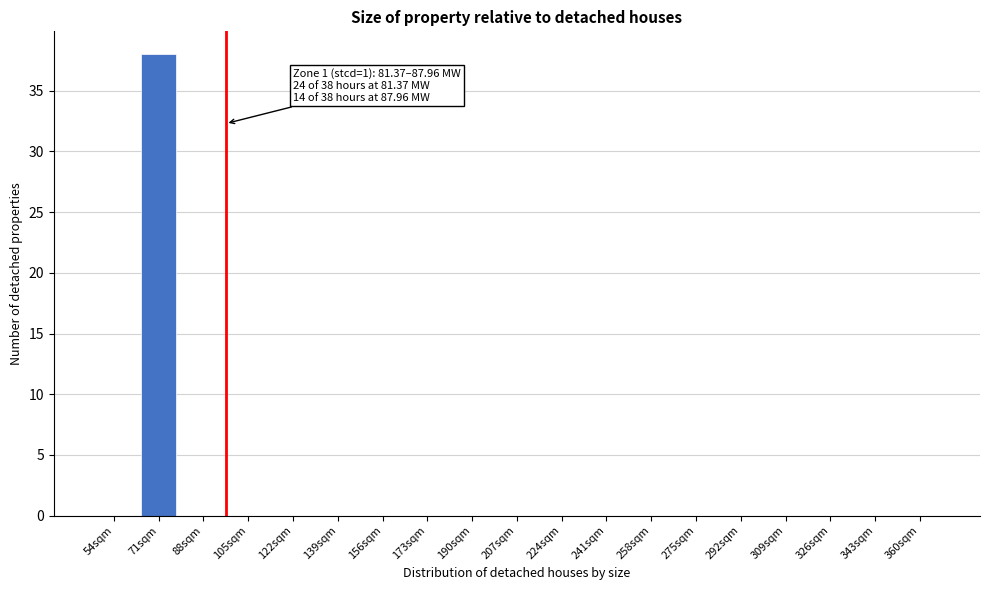

Reading left to right, list all the values displayed in this chart.

54sqm=0	71sqm=38	88sqm=0	105sqm=0	122sqm=0	139sqm=0	156sqm=0	173sqm=0	190sqm=0	207sqm=0	224sqm=0	241sqm=0	258sqm=0	275sqm=0	292sqm=0	309sqm=0	326sqm=0	343sqm=0	360sqm=0